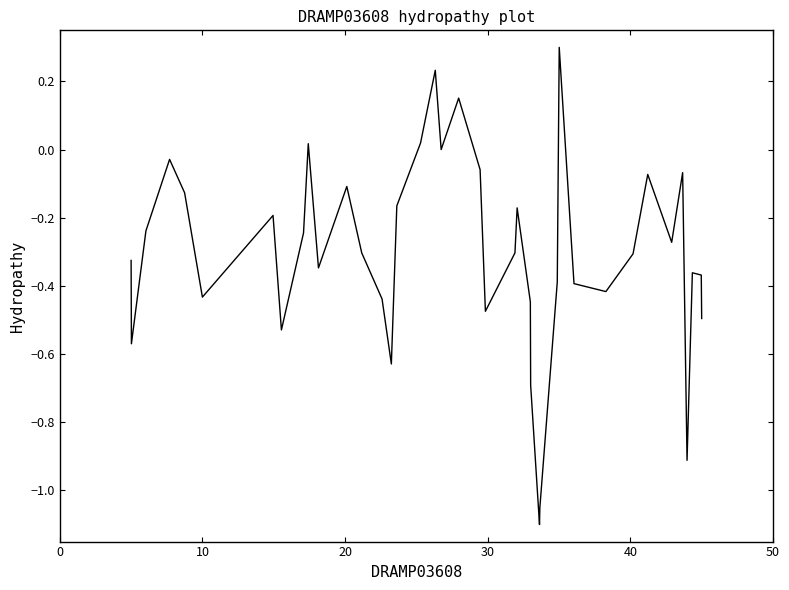

What is the maximum value shown in the chart?

0.3